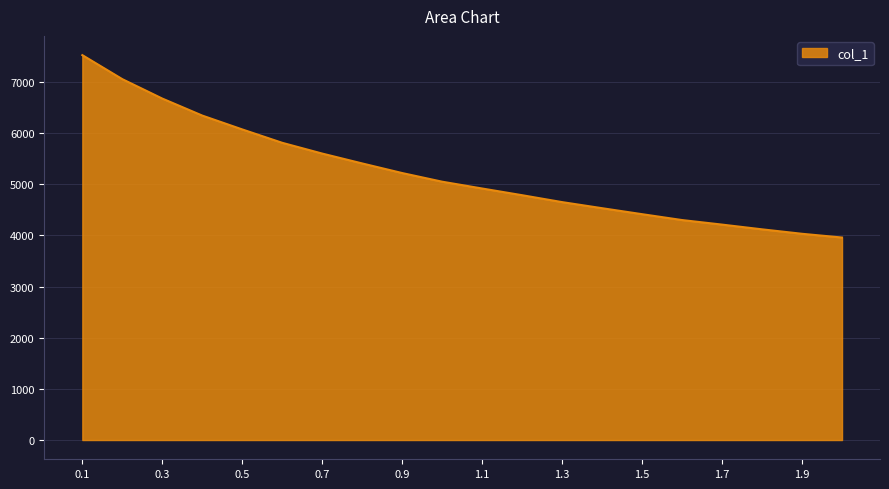

Reading left to right, what are all the values shown in this chart?

7524.0	7054.4	6674.7	6342.4	6071.6	5809.9	5599.6	5406.8	5218.8	5049.9	4916.7	4785.7	4650.7	4531.8	4414.9	4300.1	4211.2	4118.7	4031.6	3958.5